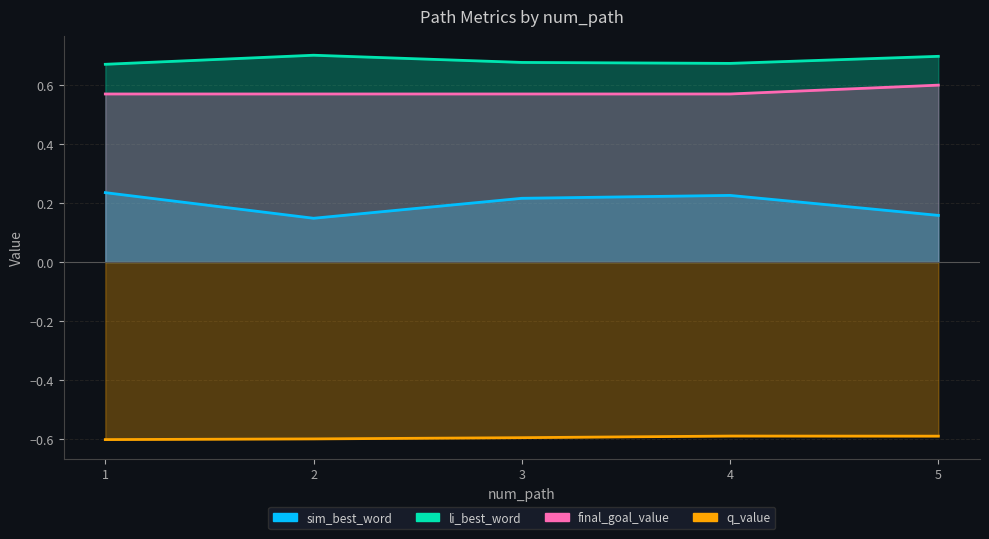

Reading left to right, transcribe all the data shown in this chart.

sim_best_word: 1=0.2	2=0.1	3=0.2	4=0.2	5=0.2
li_best_word: 1=0.7	2=0.7	3=0.7	4=0.7	5=0.7
final_goal_value: 1=0.6	2=0.6	3=0.6	4=0.6	5=0.6
q_value: 1=-0.6	2=-0.6	3=-0.6	4=-0.6	5=-0.6